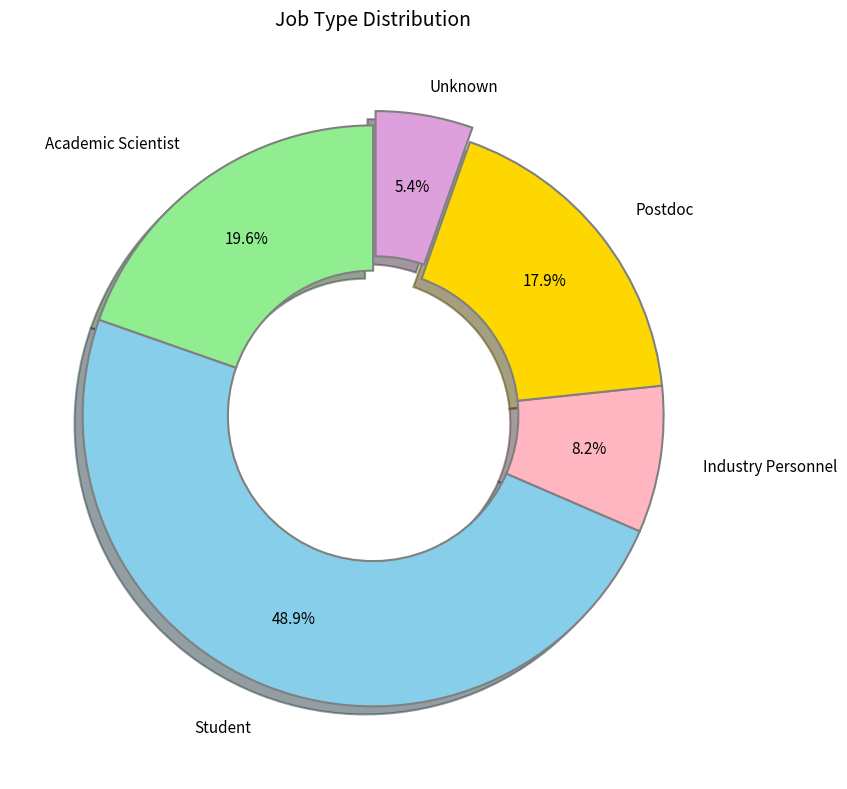

Is there a majority slice in this chart?

No